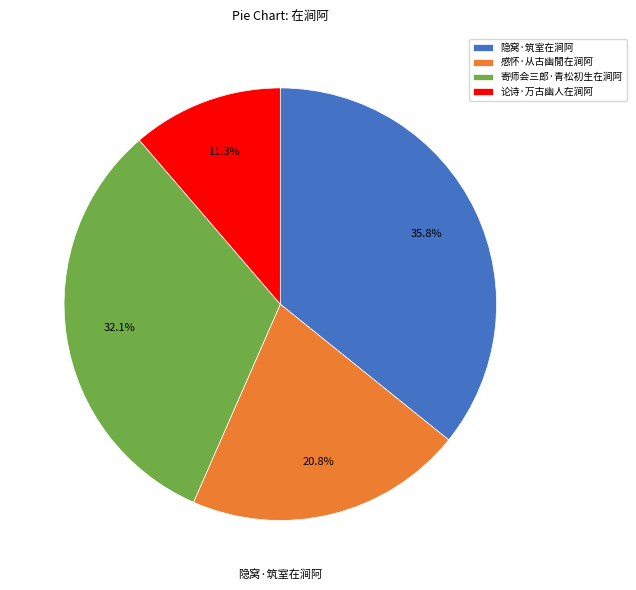

To the nearest percent, what is the average slice percentage?

25%